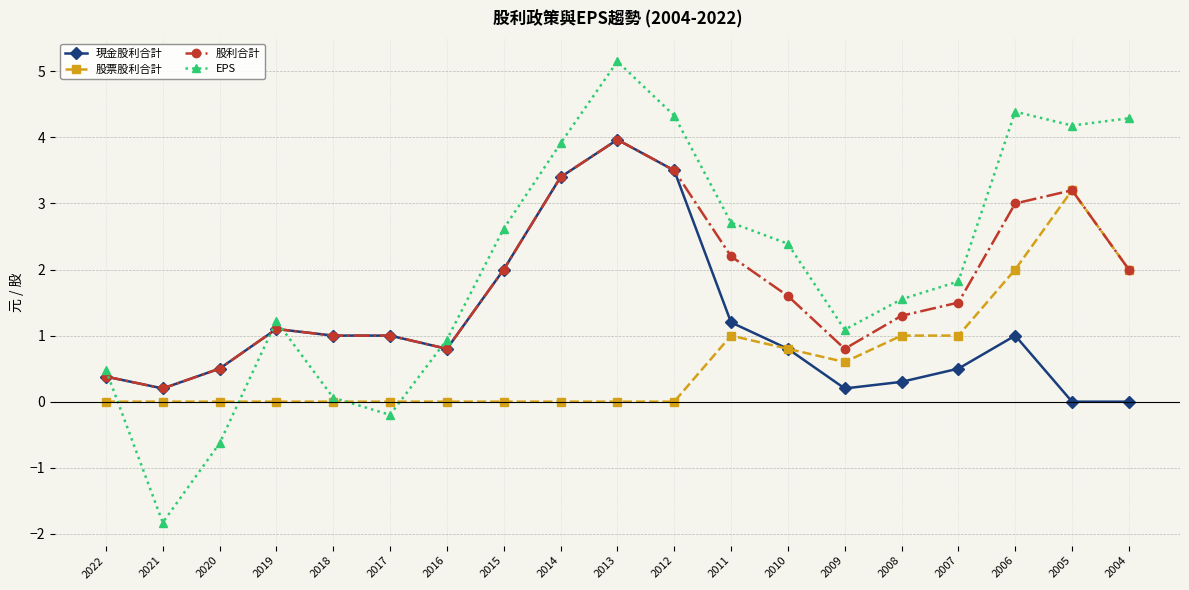

At which category is the sum across all series the highest?

2013